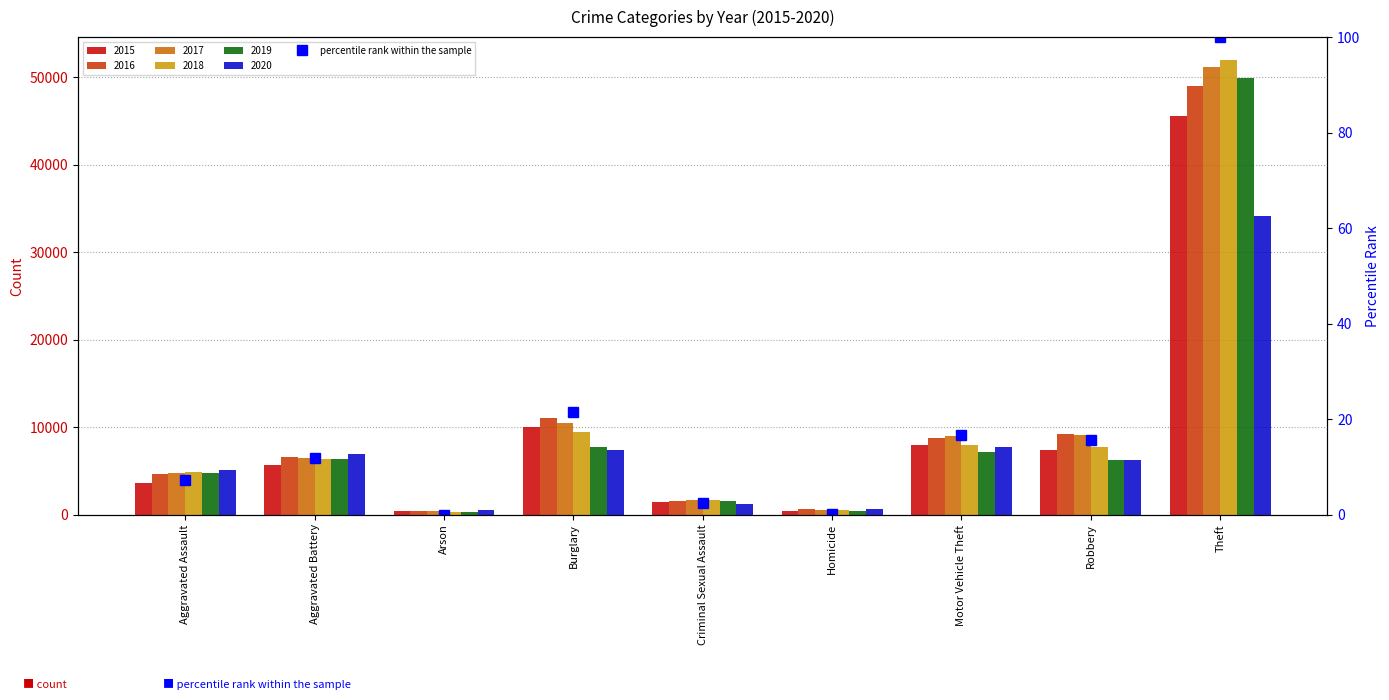

What is the difference between the values at Robbery and Motor Vehicle Theft?

1.2